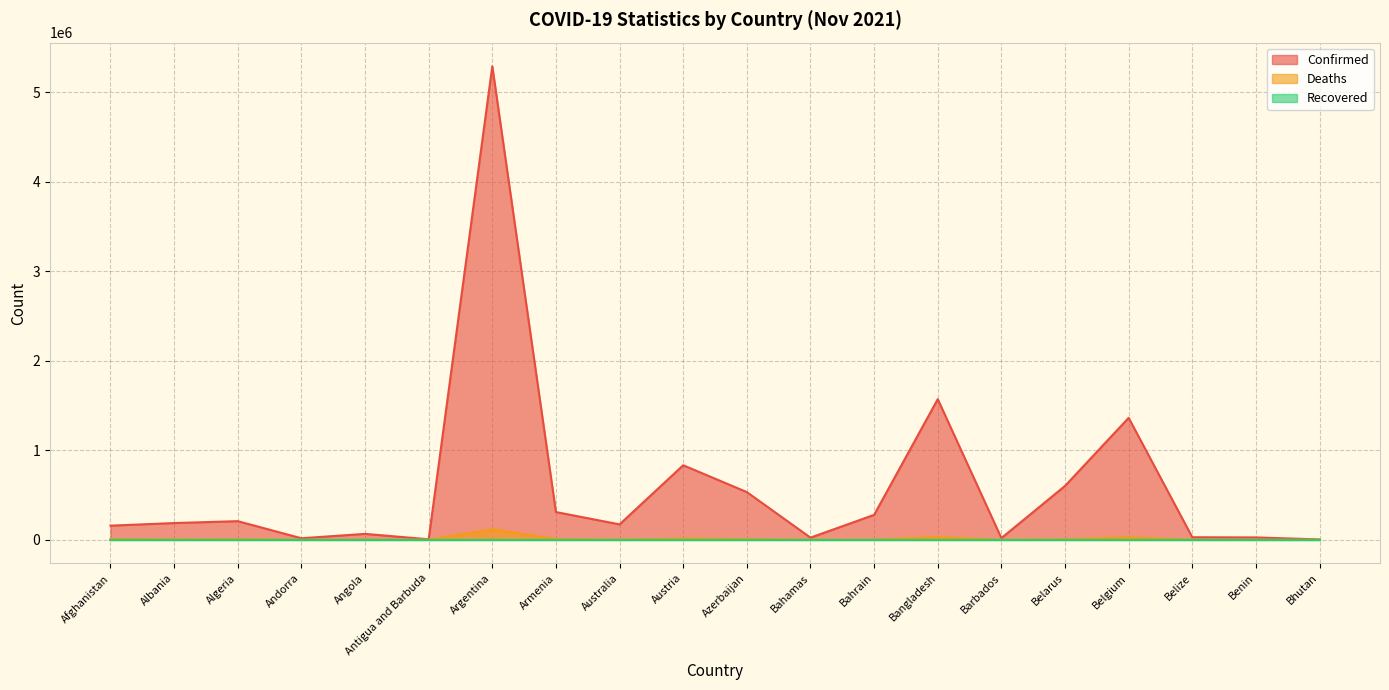

The Deaths series shows 3036 at Algeria. True or false?

False